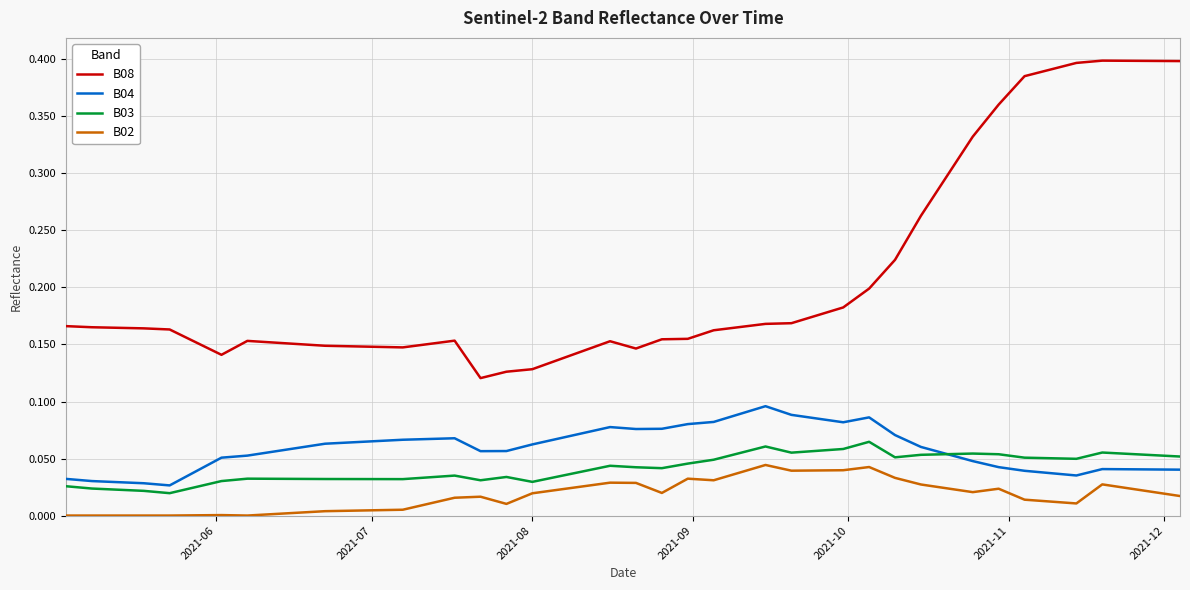

True or false: B03 and B08 intersect in this chart.

False